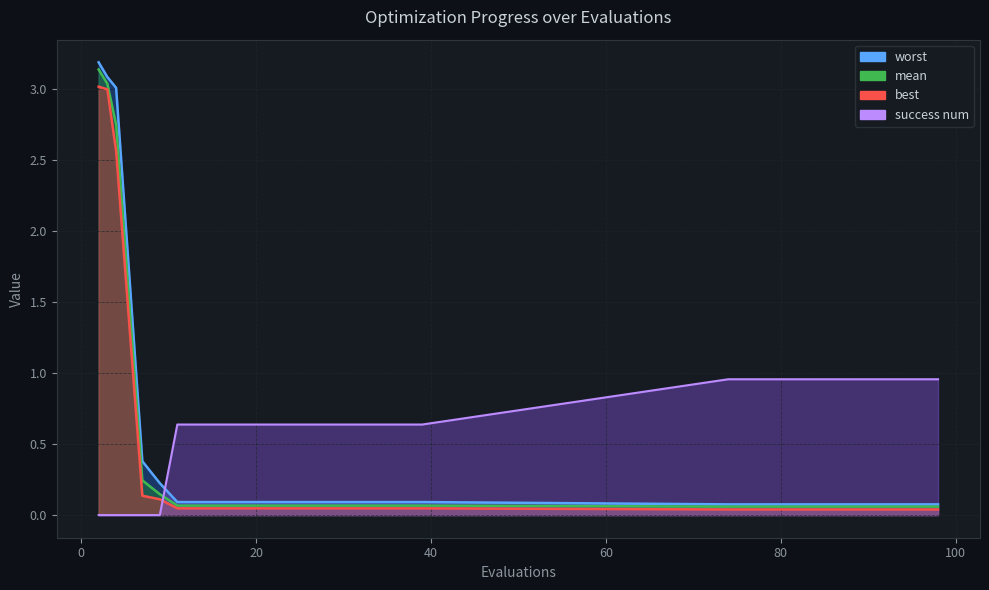

What are all the series names shown in the legend?

mean, best, worst, success num